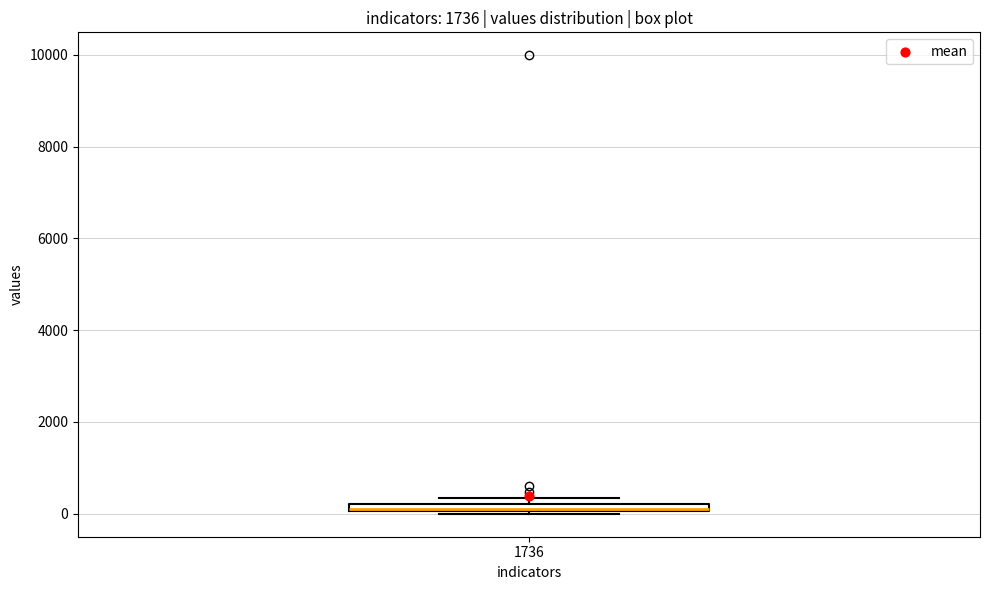

Where is the lower edge of the box at x = 1736 on the y-axis? The values are not printed on the chart, so give them approximately, as read against the axis.

0